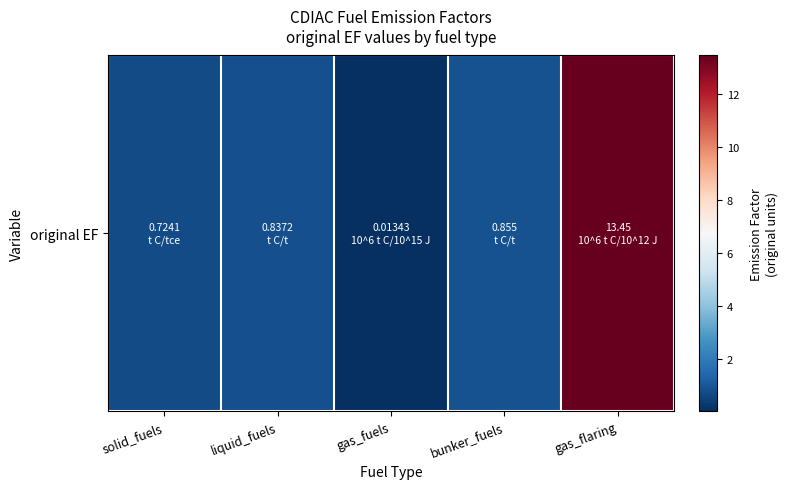

Between gas_flaring and bunker_fuels, which is larger?

gas_flaring